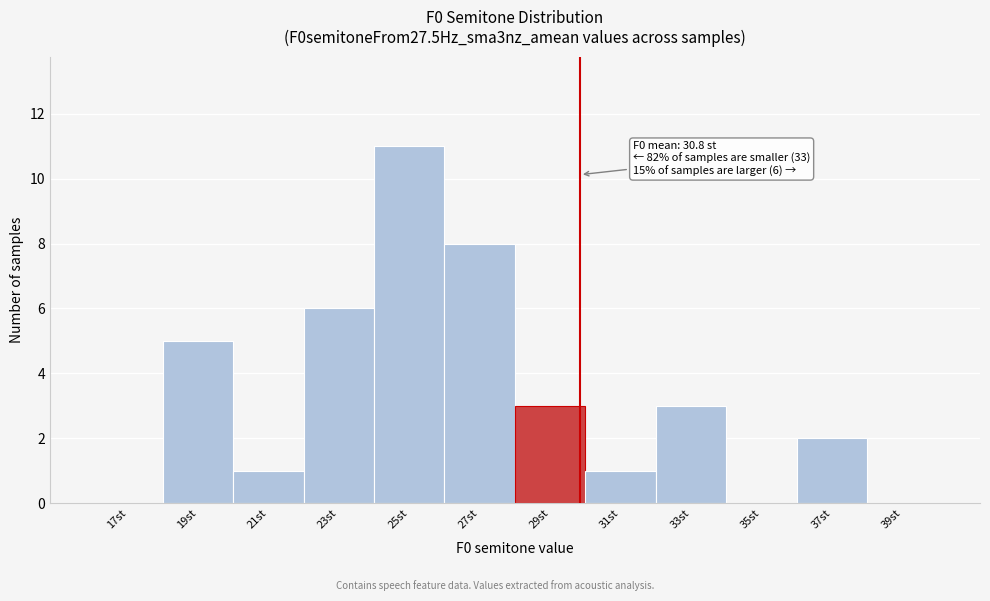

Reading right to left, extract all data points from this chart.

39st=0	37st=2	35st=0	33st=3	31st=1	29st=3	27st=8	25st=11	23st=6	21st=1	19st=5	17st=0